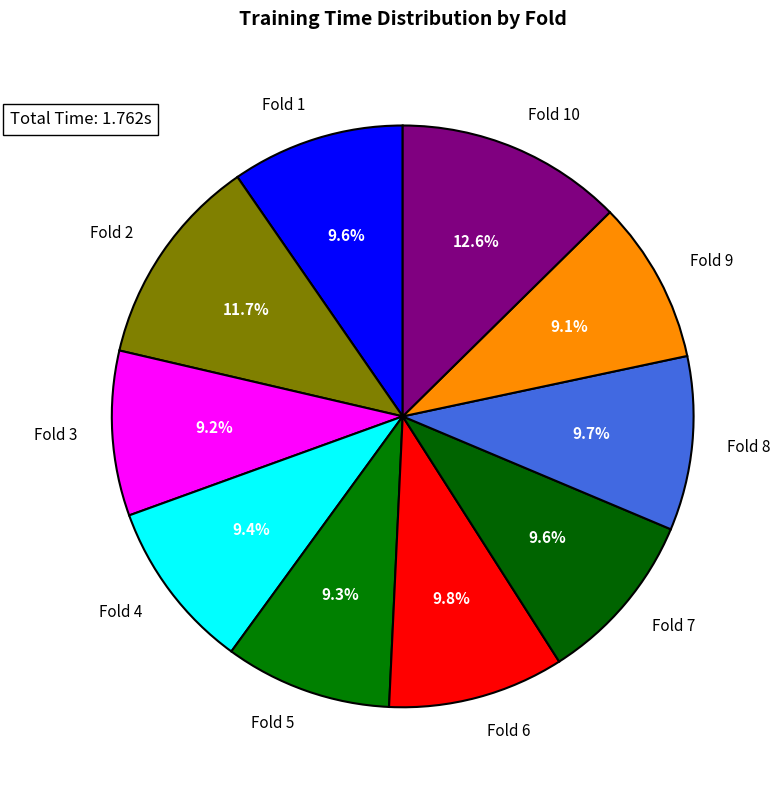

Is the sum of Fold 6 and Fold 1 greater than half?

No